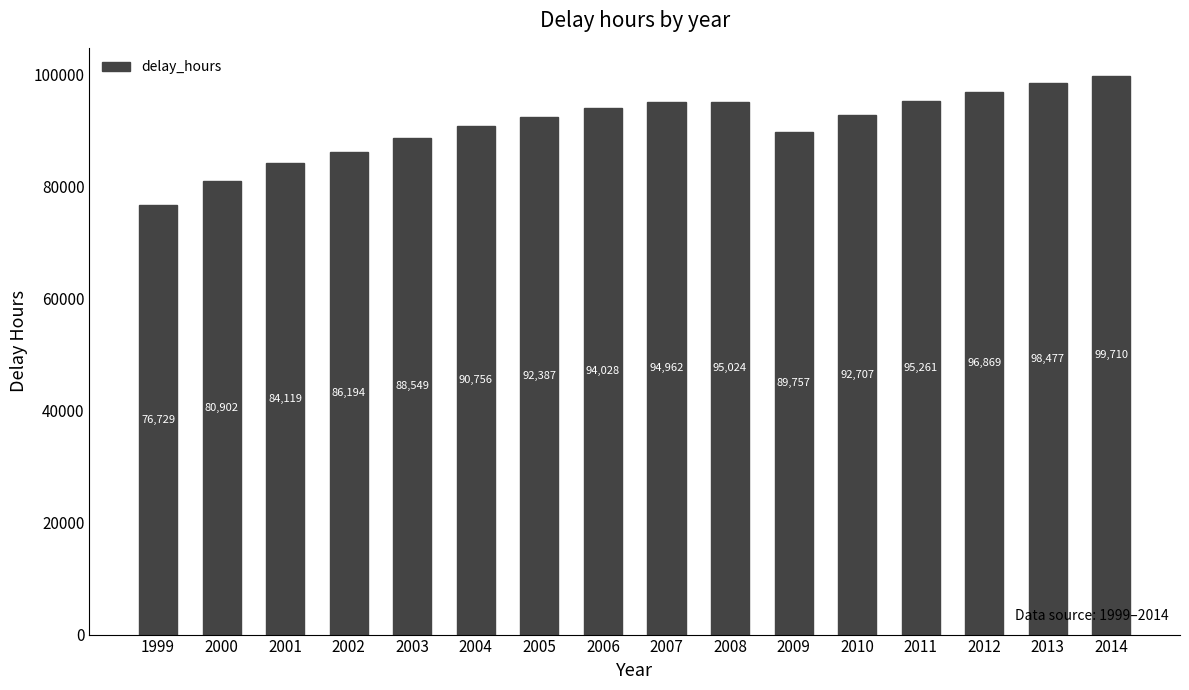

Count the number of data series in this chart.

1